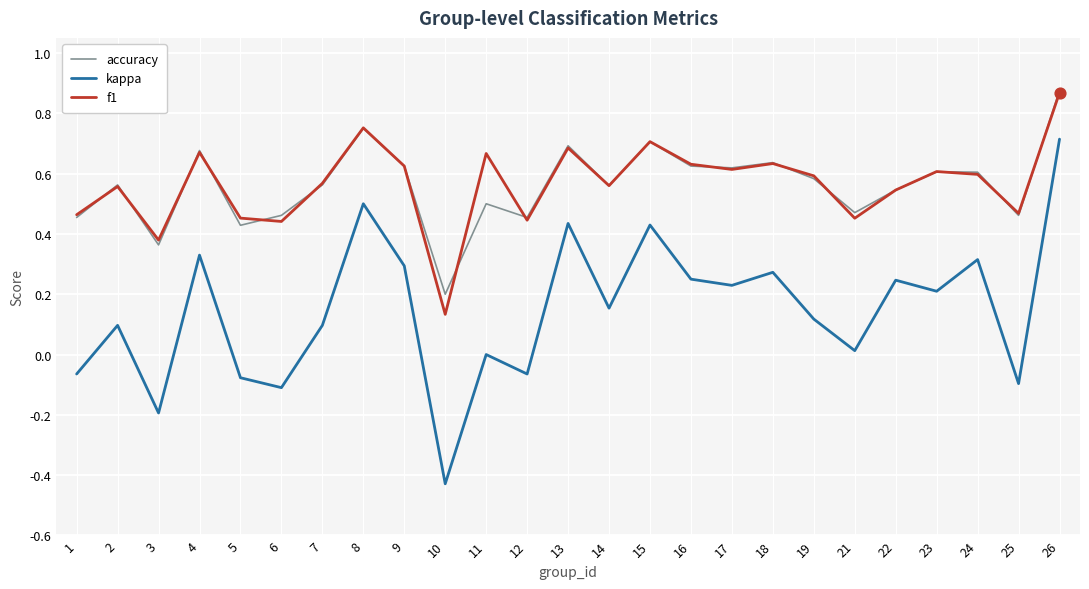

What is the total value across all series at 7?

1.2